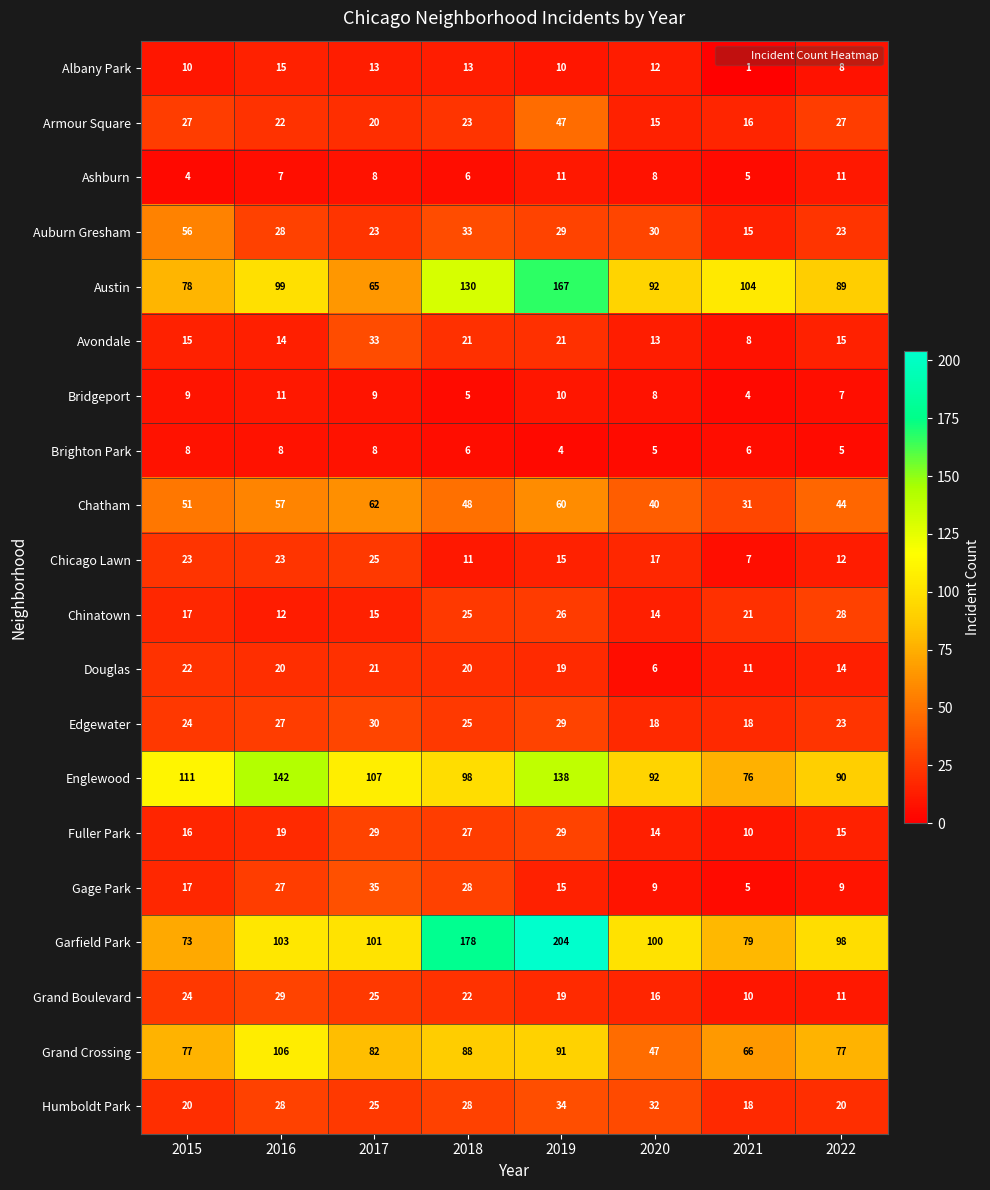

Which series has the largest total across all categories?

Garfield Park